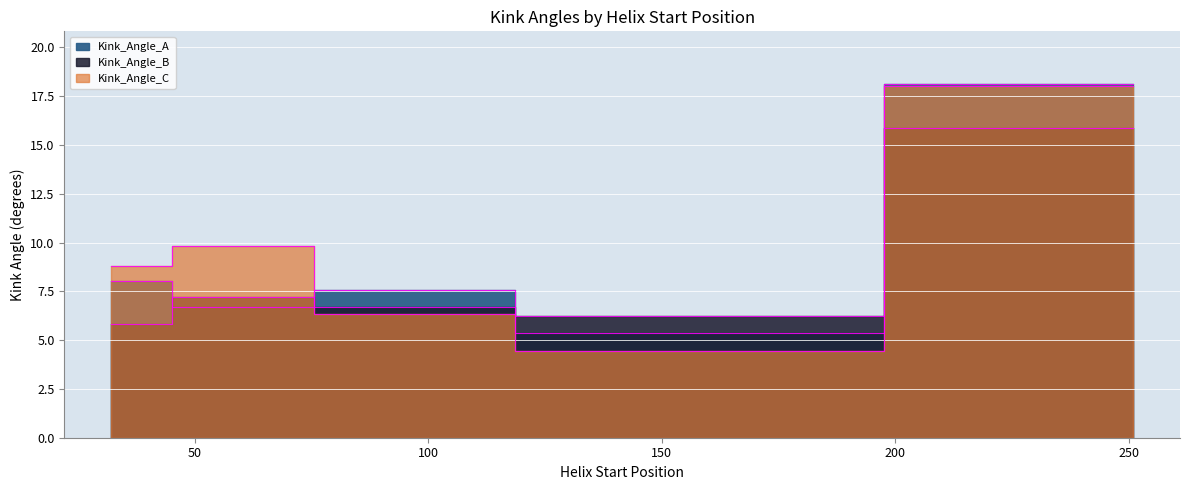

At which label is Kink_Angle_C closest to 11?

58